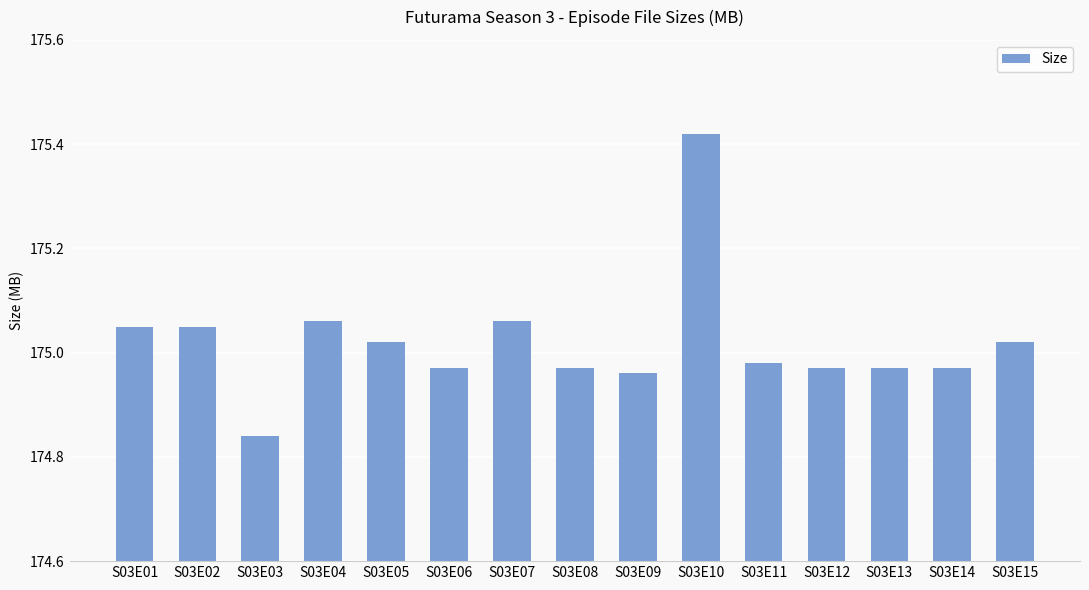

Which label corresponds to the smallest value in the chart?

S03E03